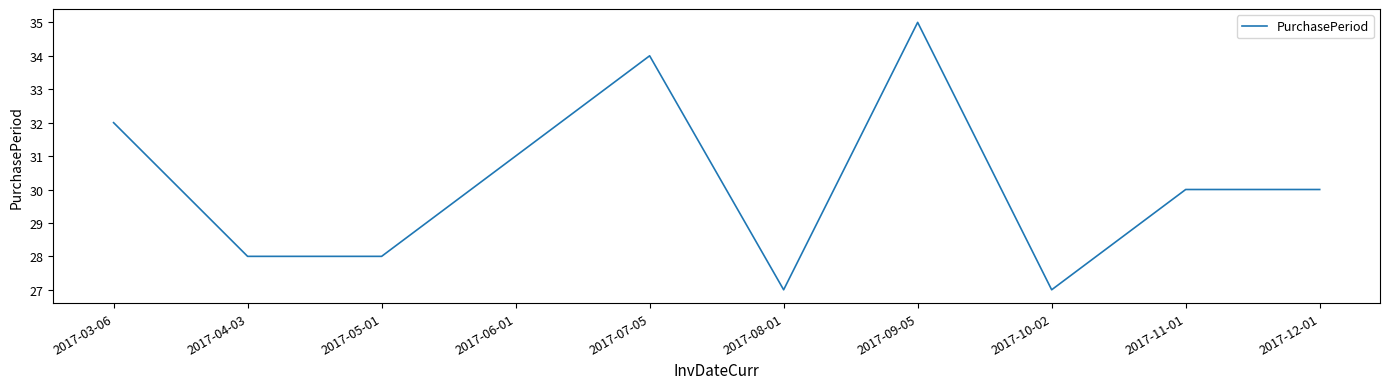

How many categories are shown in the chart?

10